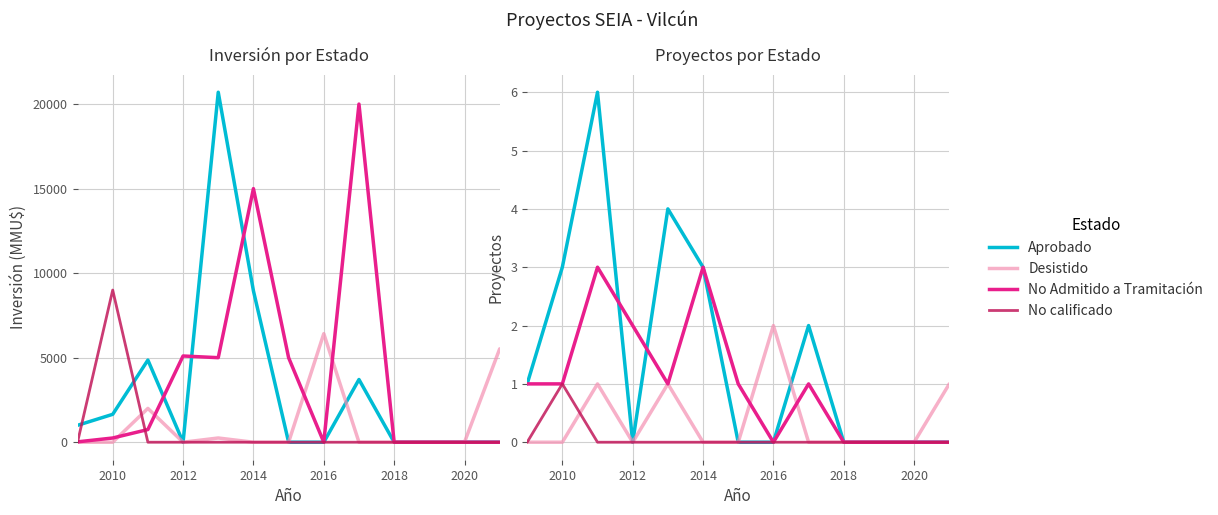

What is the difference between the Desistido values at 2022 and 2016?

1